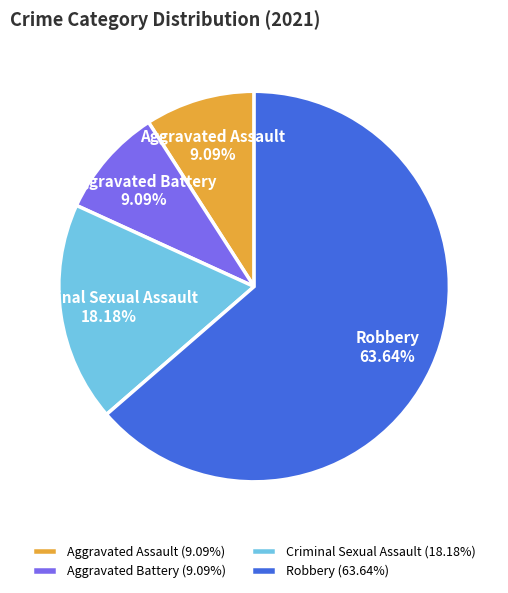

Is it true that Aggravated Battery is 9% of the pie?

True